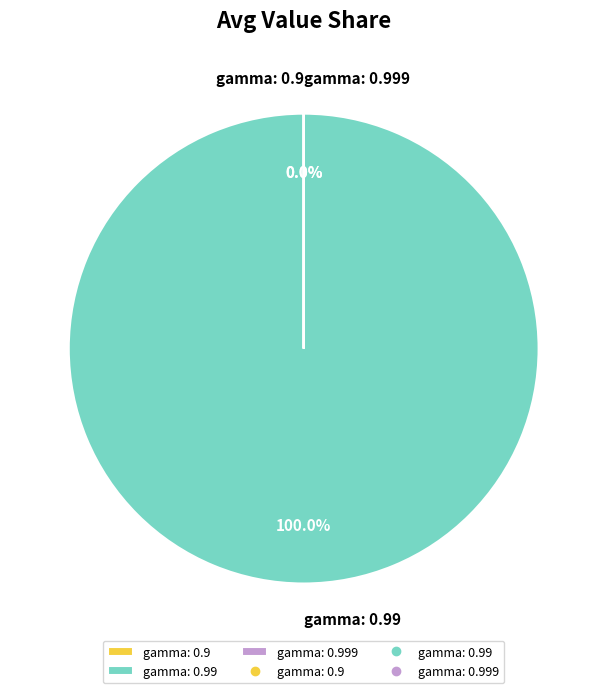

Which category has the smallest portion of the pie?

gamma: 0.9